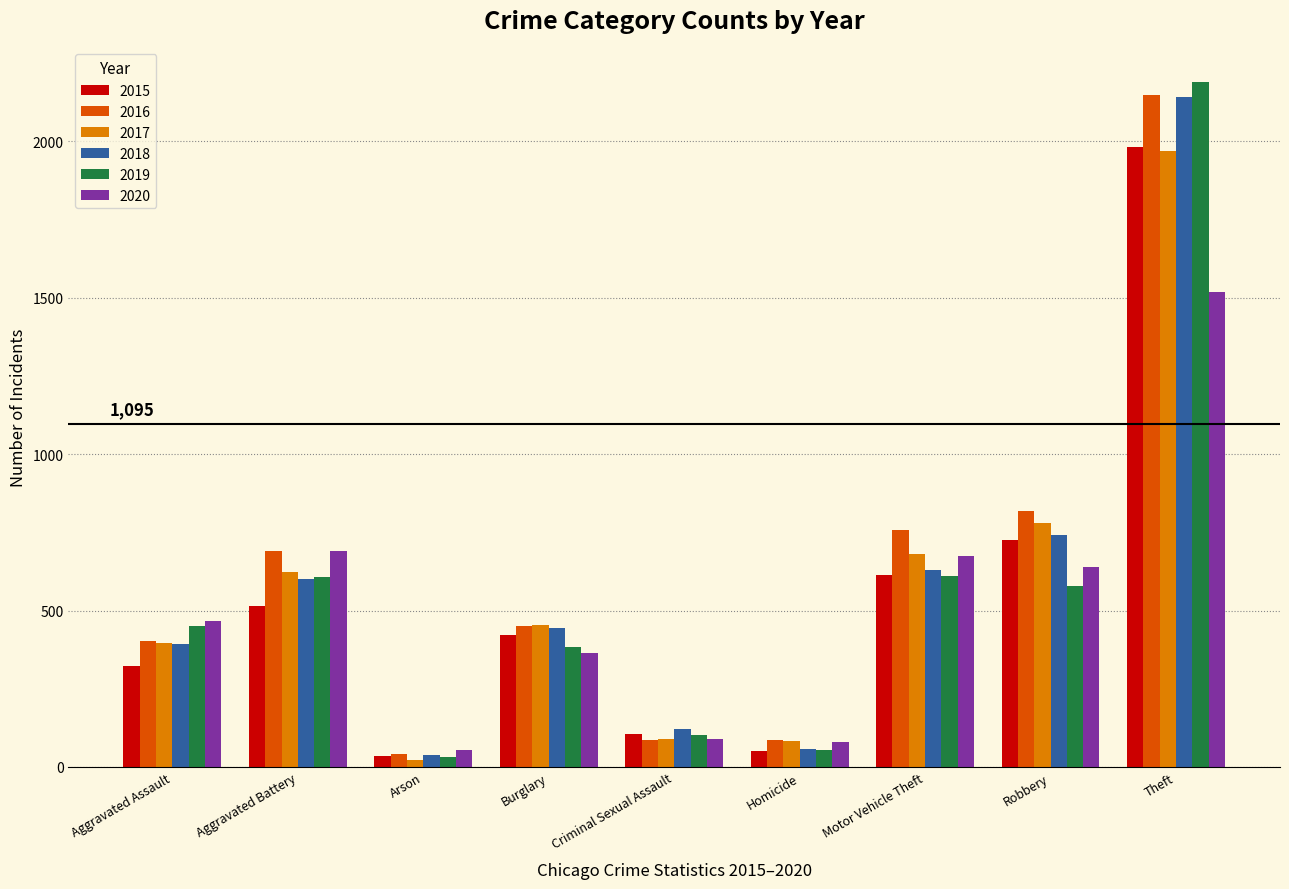

What is the difference between the second highest and second lowest values in the 2017 series?

698